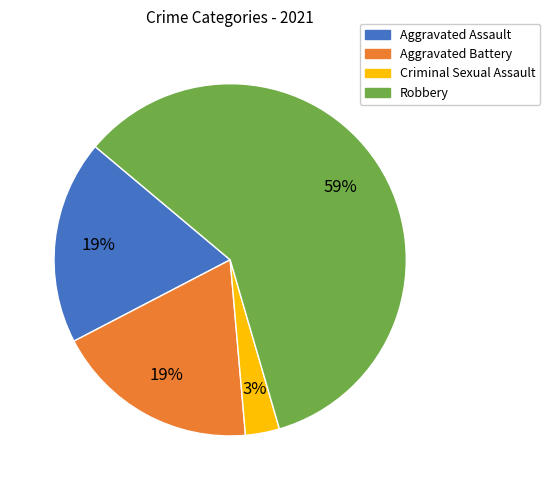

Combined, do Aggravated Assault and Criminal Sexual Assault account for over 50%?

No